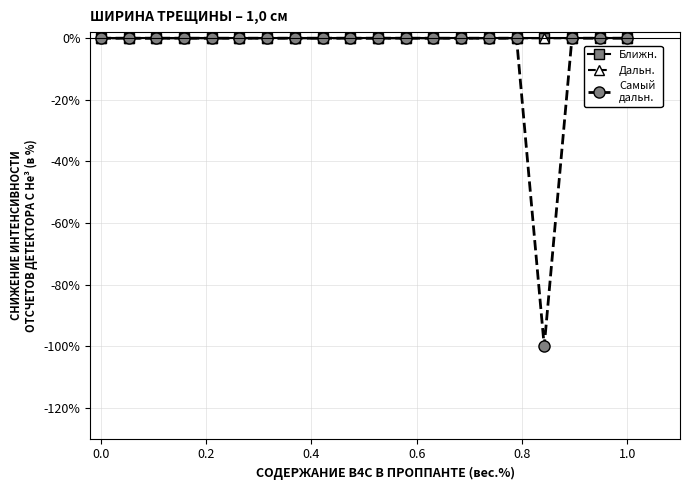

What is the difference between the maximum and minimum values in the Самый
дальн. series?

100.0